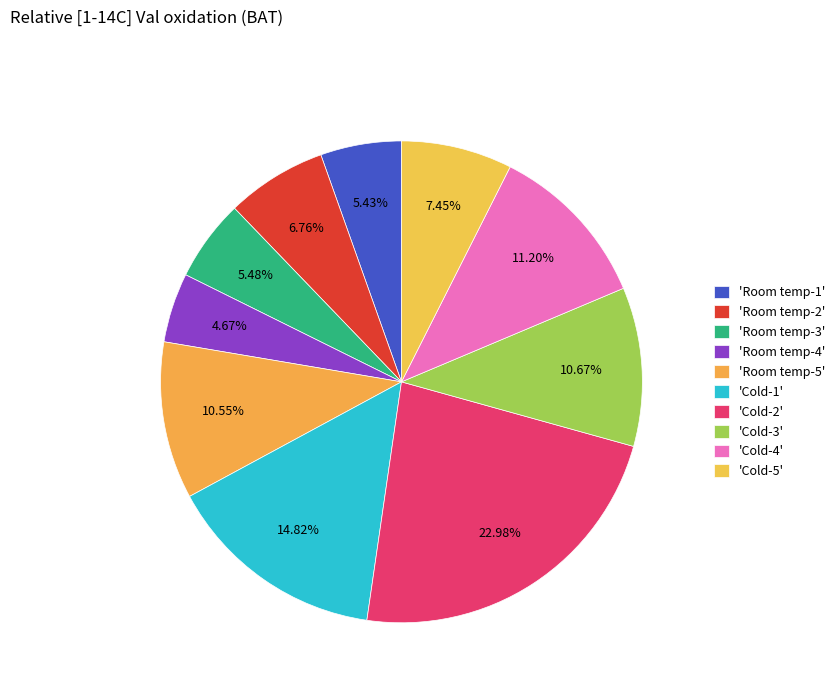

How many segments does this pie chart have?

10